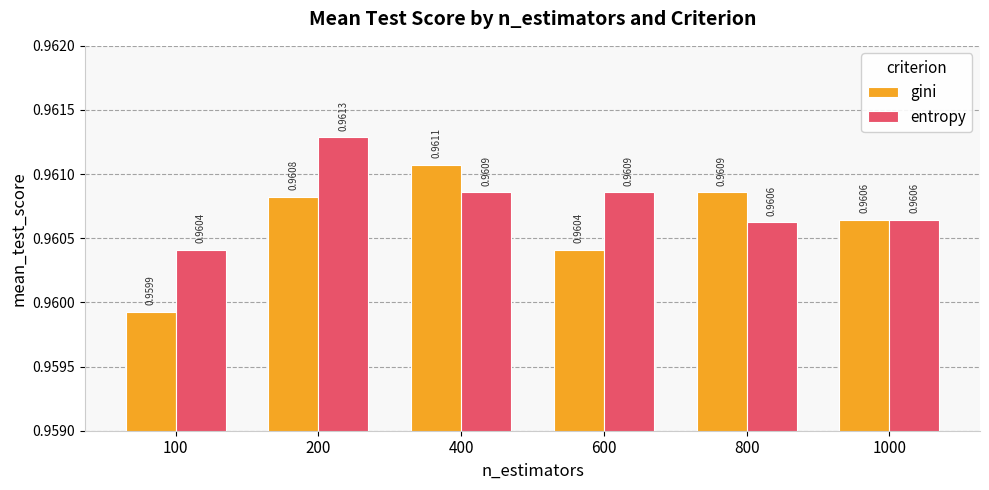

At which category is the sum across all series the highest?

200